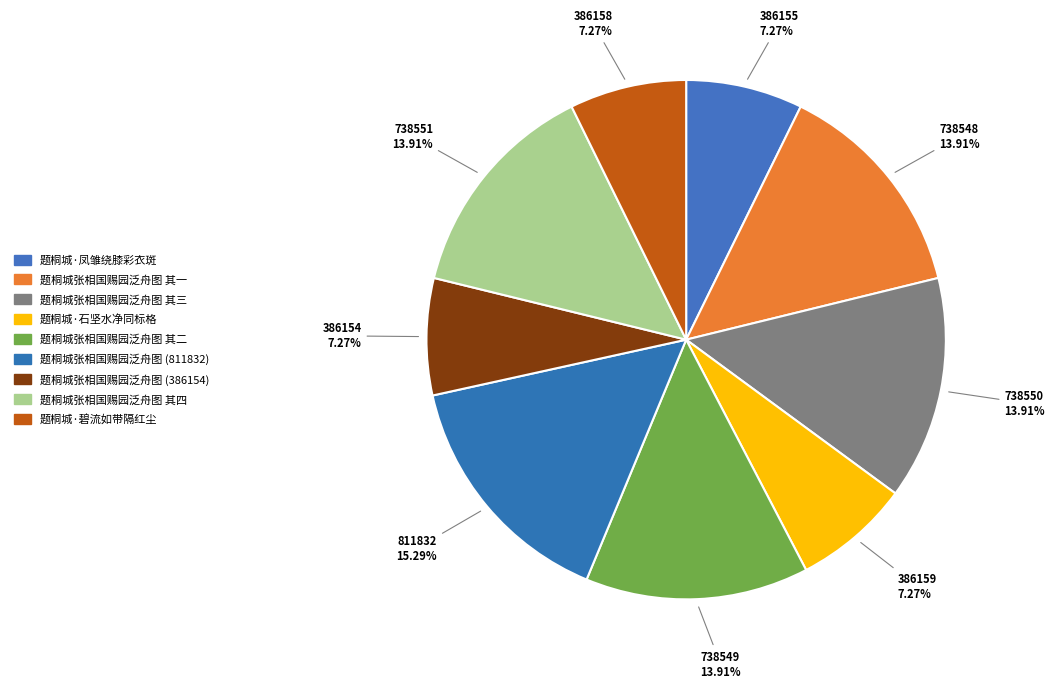

The 题桐城张相国赐园泛舟图 其一 slice represents 3% of the pie. True or false?

False